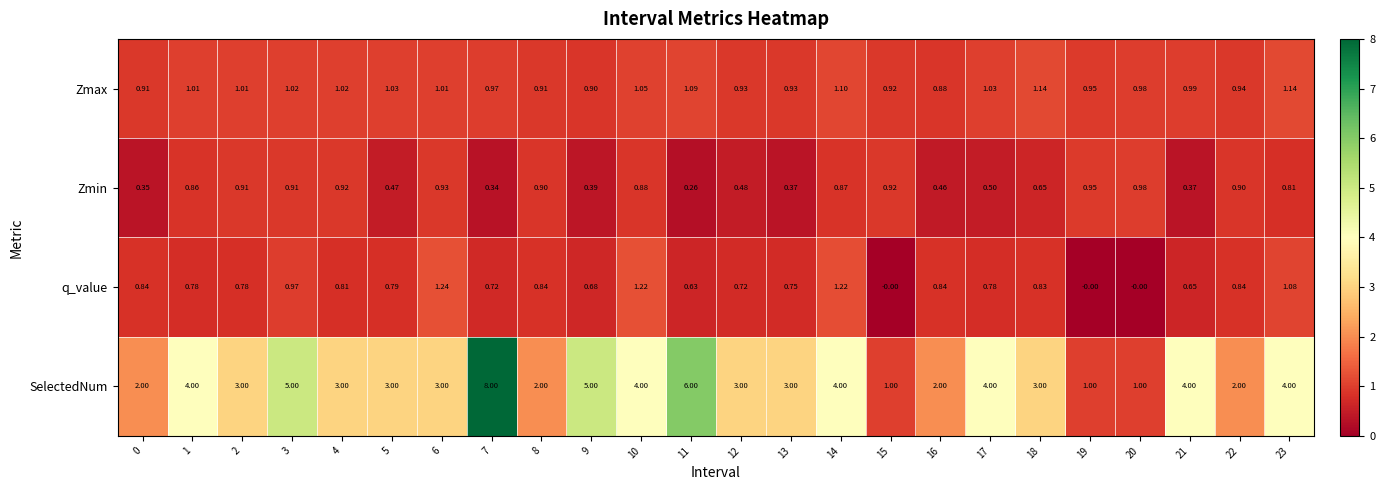

How many data points does each series have?

24